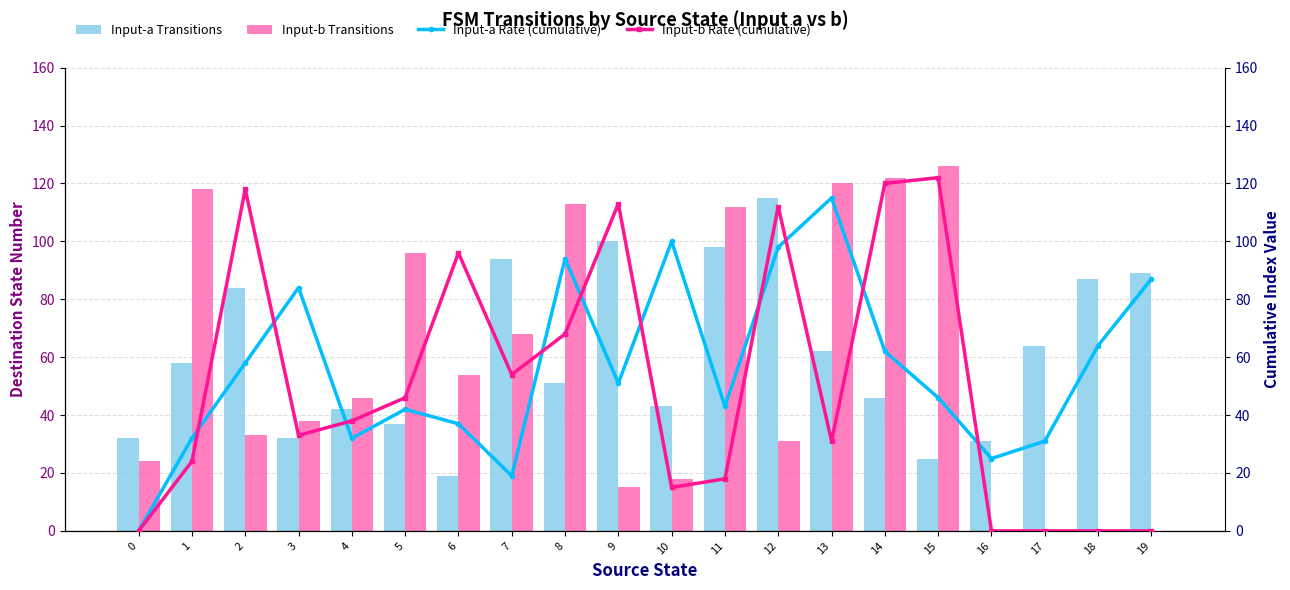

Which series has the largest total across all categories?

Input-a Transitions